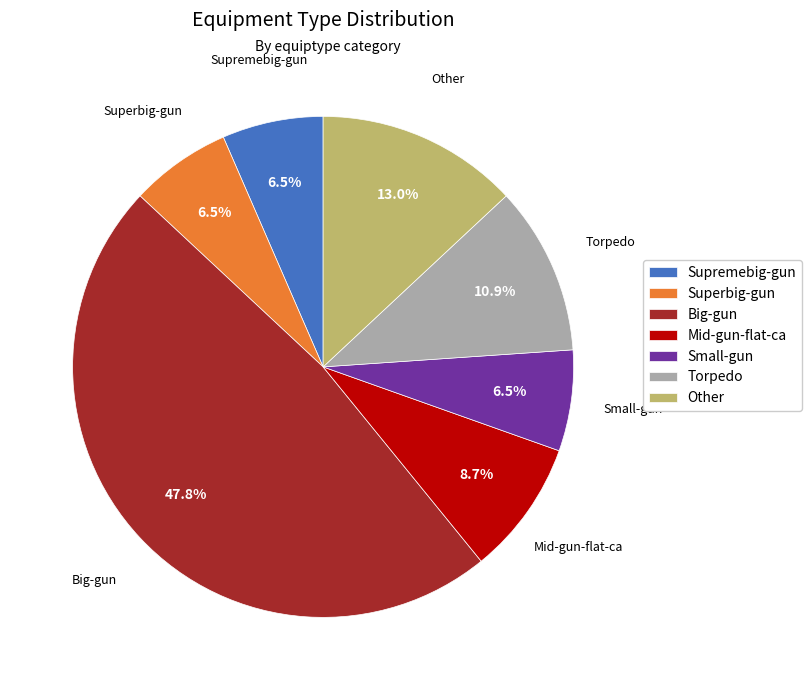

To the nearest percent, what is the combined percentage of Superbig-gun and Supremebig-gun?

13%